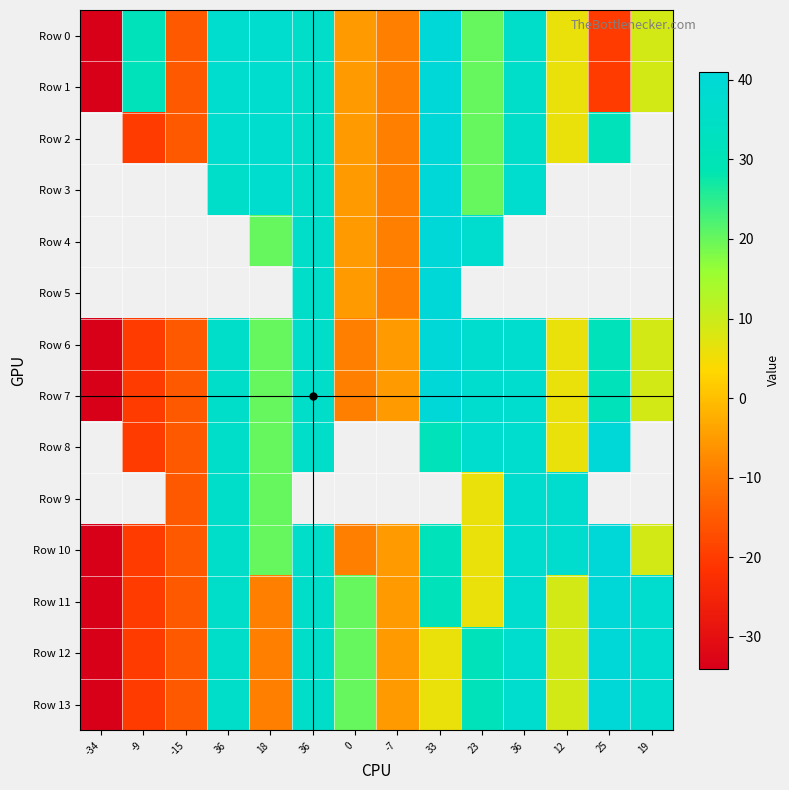

Rank the series by their maximum value, from lowest to highest.

Row 0, Row 1, Row 2, Row 3, Row 4, Row 5, Row 6, Row 7, Row 8, Row 9, Row 10, Row 11, Row 12, Row 13